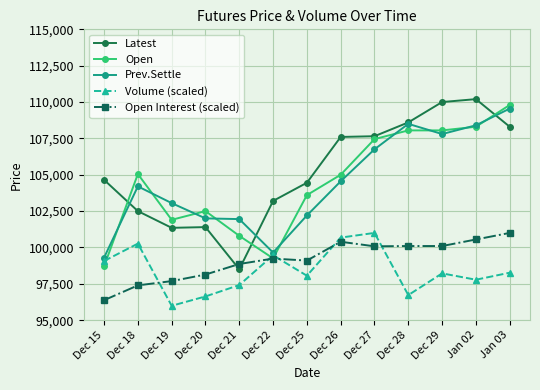

True or false: Prev.Settle has more than 0 points higher than both neighbors.

True